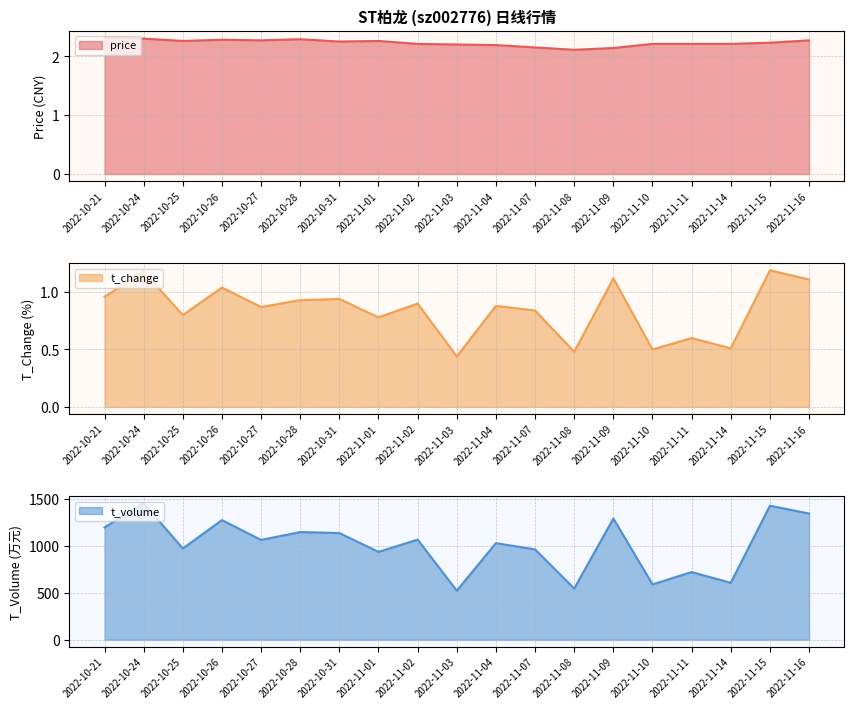

True or false: t_change has a value of 1.7 at 2022-11-16.

False